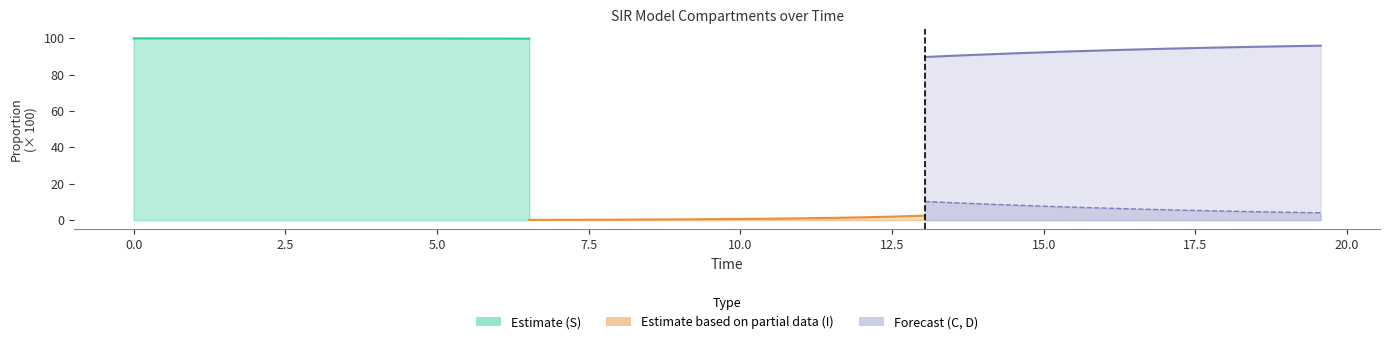

What is the difference between the second highest and second lowest values in the D (Forecast) series?

5.2